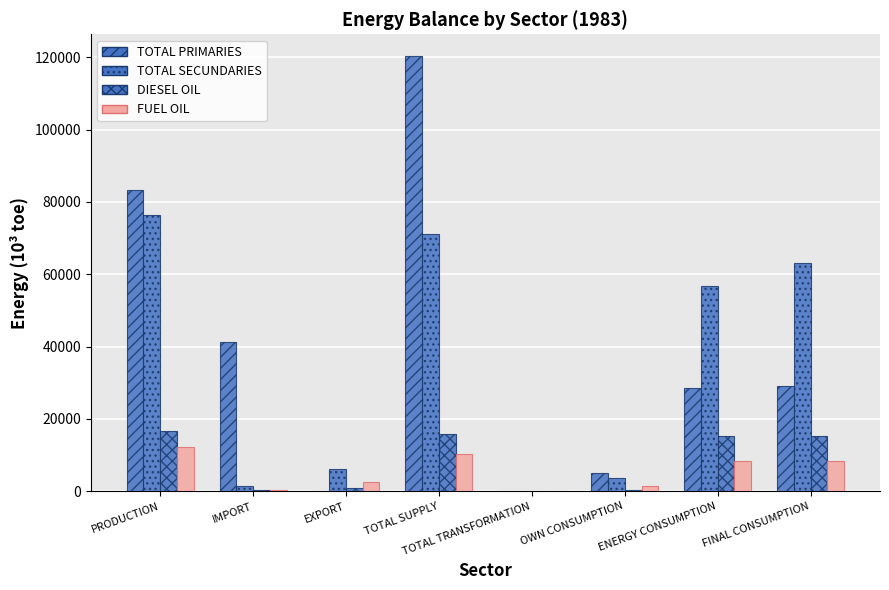

Are the bars horizontal?

No